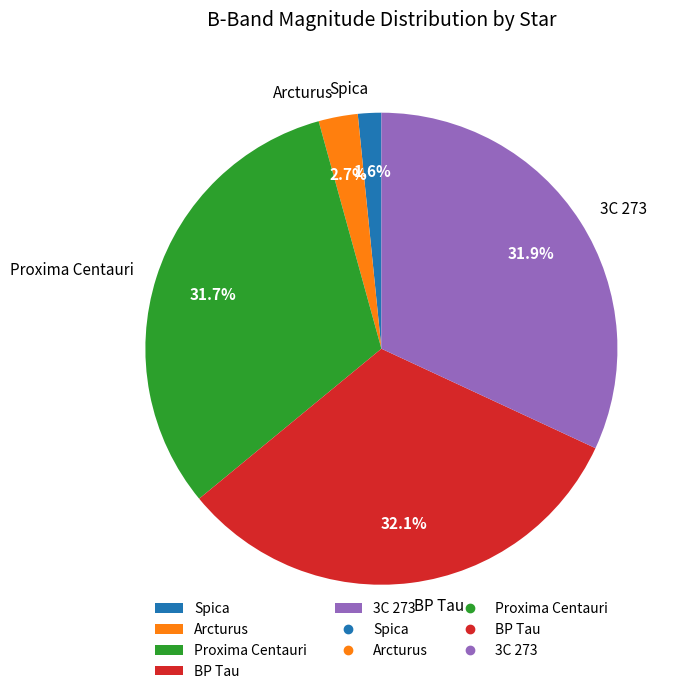

Which category has the smallest portion of the pie?

Spica